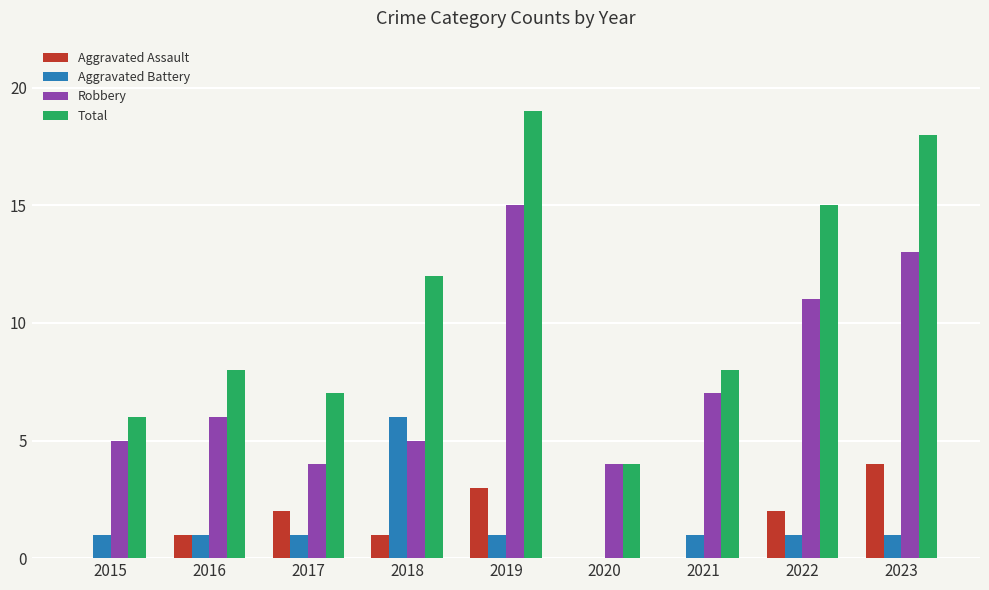

The Aggravated Assault series shows 2 at 2018. True or false?

False